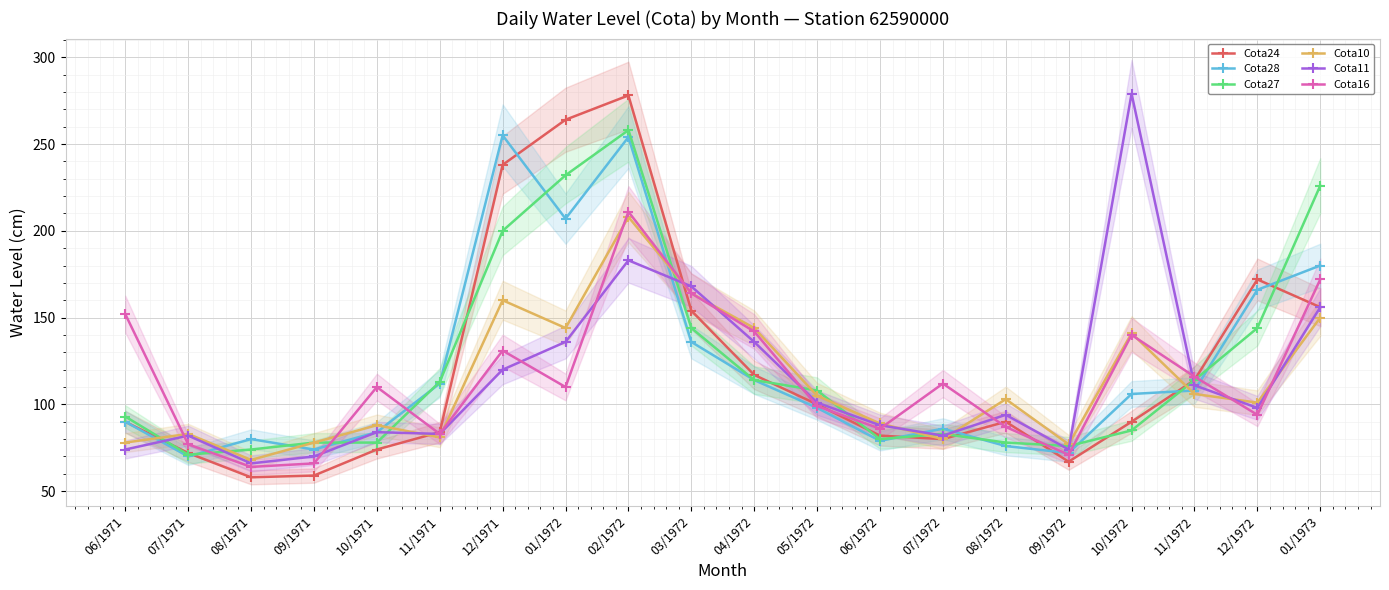

Does the chart display data point markers on the line(s)?

Yes